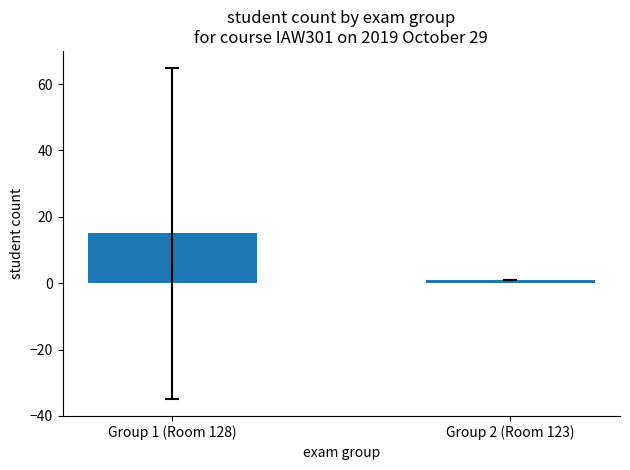

What is the change in value from Group 1 (Room 128) to Group 2 (Room 123)?

-14